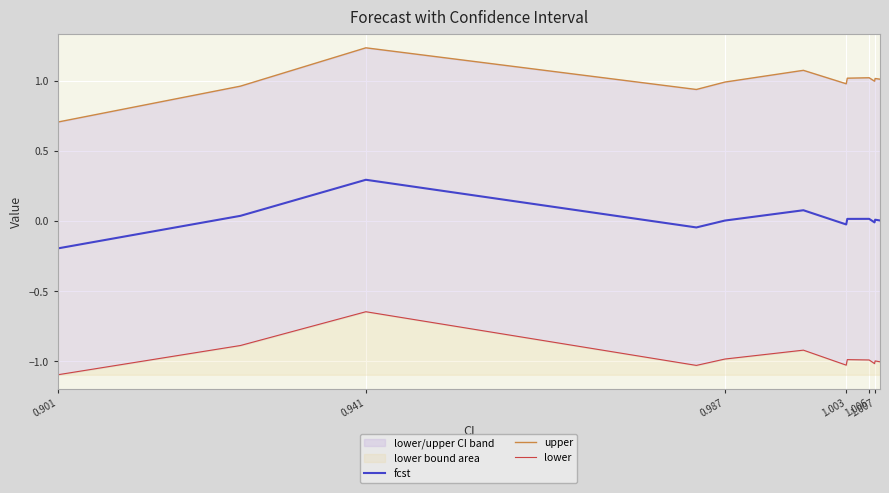

What is the difference between the maximum and minimum values in the lower series?

0.4